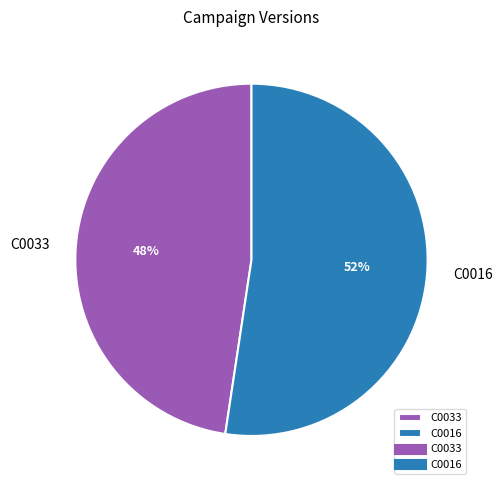

Do C0033 and C0016 together represent more than half of the pie?

Yes